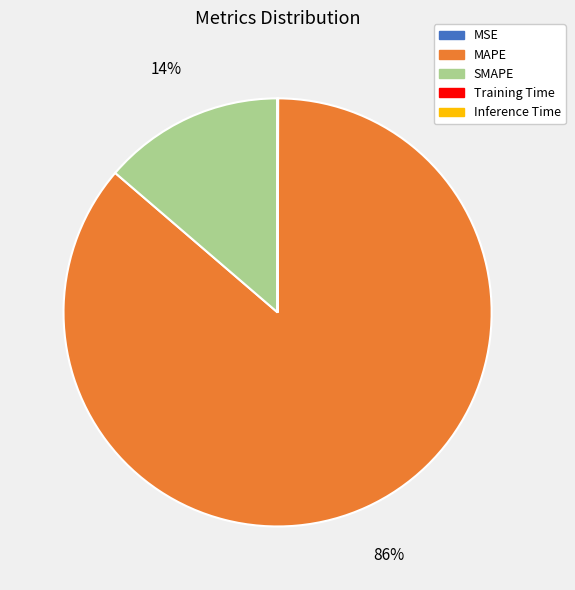

What percentage is the SMAPE slice, to the nearest percent?

14%